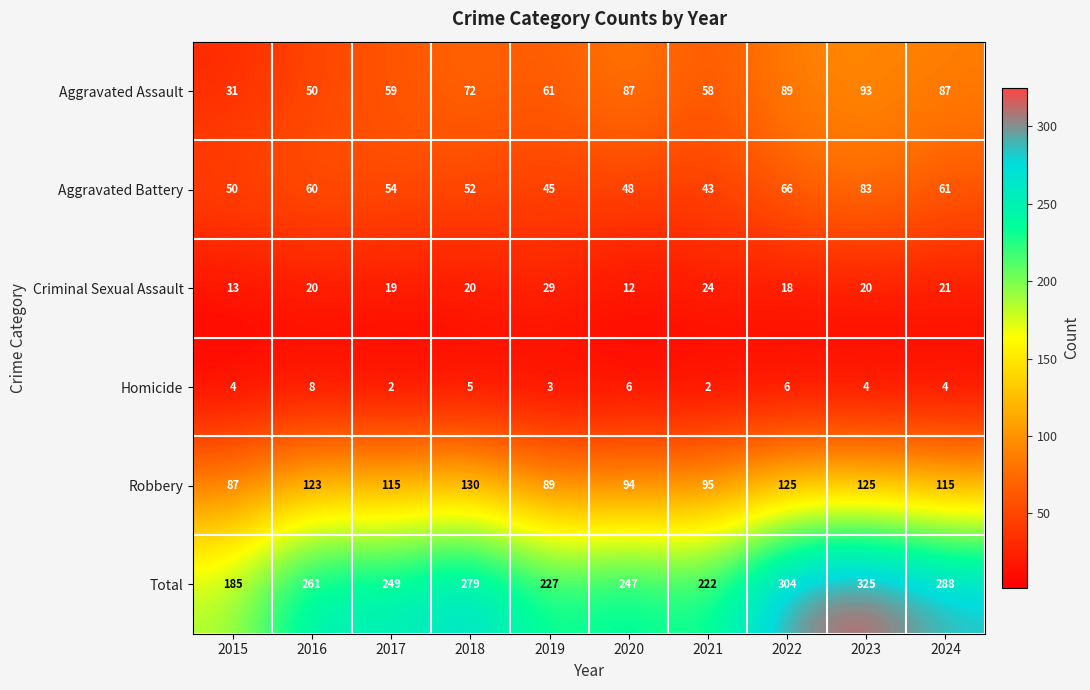

What is the difference between the Robbery values at 2024 and 2016?

8